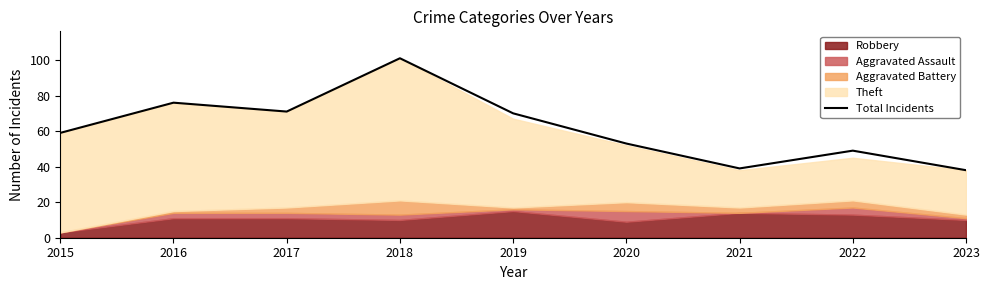

True or false: the data shows 84 at 2015.

False